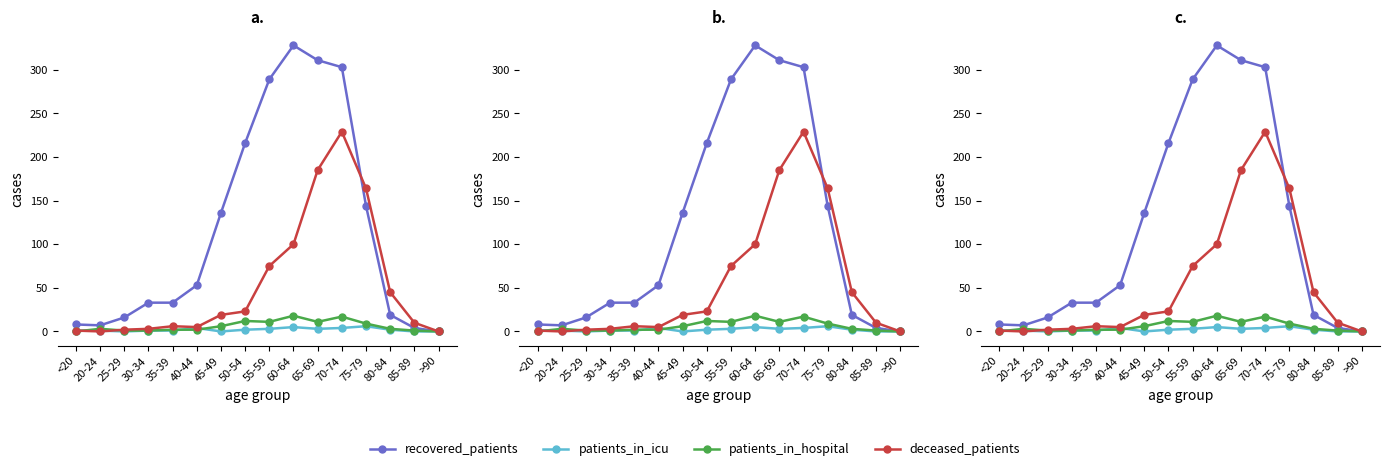

Reading left to right, what are all the values shown in this chart?

recovered_patients: <20=8	20-24=7	25-29=16	30-34=33	35-39=33	40-44=53	45-49=136	50-54=216	55-59=289	60-64=328	65-69=311	70-74=303	75-79=144	80-84=19	85-89=4	>90=0
patients_in_icu: <20=1	20-24=1	25-29=0	30-34=1	35-39=1	40-44=4	45-49=0	50-54=2	55-59=3	60-64=5	65-69=3	70-74=4	75-79=6	80-84=2	85-89=0	>90=0
patients_in_hospital: <20=0	20-24=3	25-29=1	30-34=1	35-39=2	40-44=2	45-49=6	50-54=12	55-59=11	60-64=18	65-69=11	70-74=17	75-79=9	80-84=3	85-89=1	>90=0
deceased_patients: <20=1	20-24=0	25-29=2	30-34=3	35-39=6	40-44=5	45-49=19	50-54=23	55-59=75	60-64=100	65-69=185	70-74=229	75-79=164	80-84=45	85-89=10	>90=0